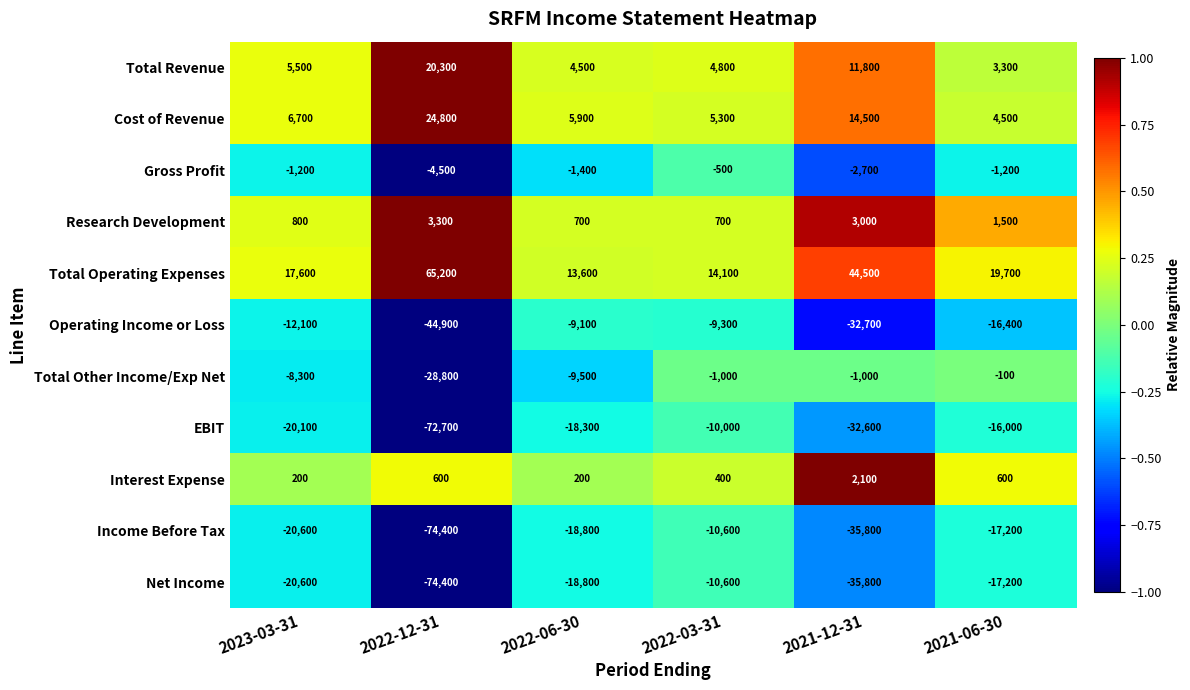

Where is Gross Profit nearest to the value -2500?

2021-12-31